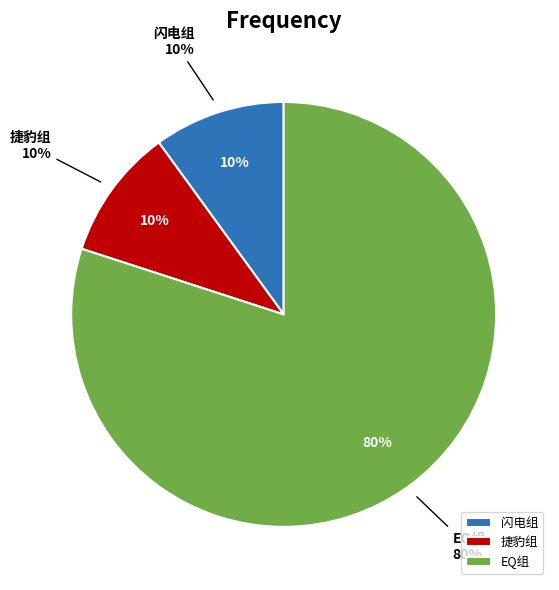

Which has a higher value, 捷豹组 or EQ组?

EQ组